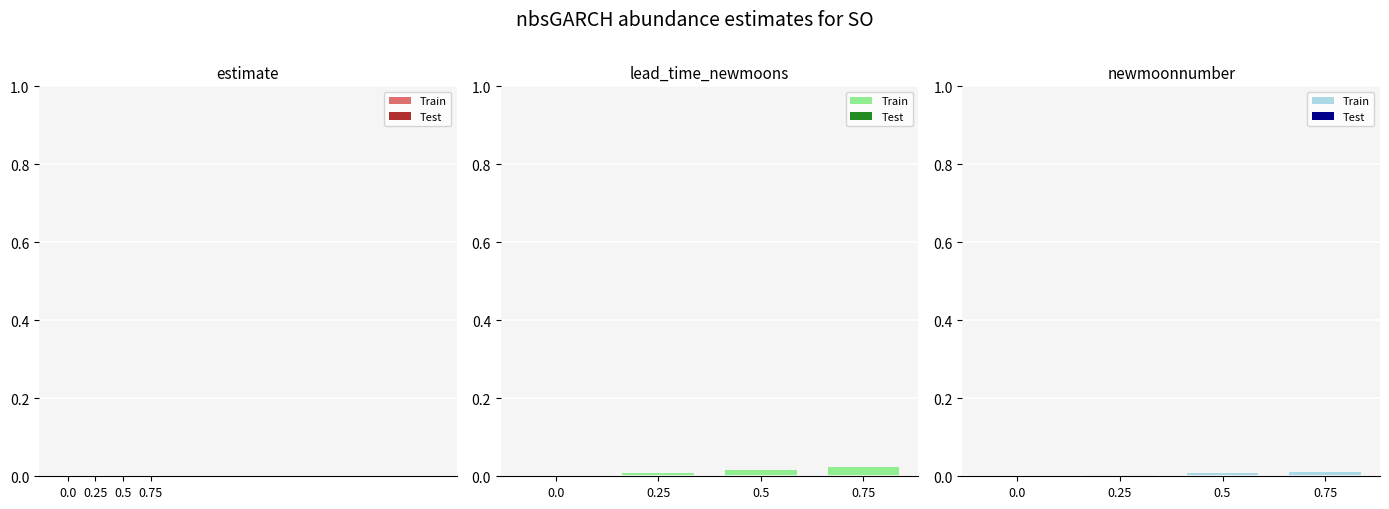

Between 0.25 and 0.0, which is larger?

0.25